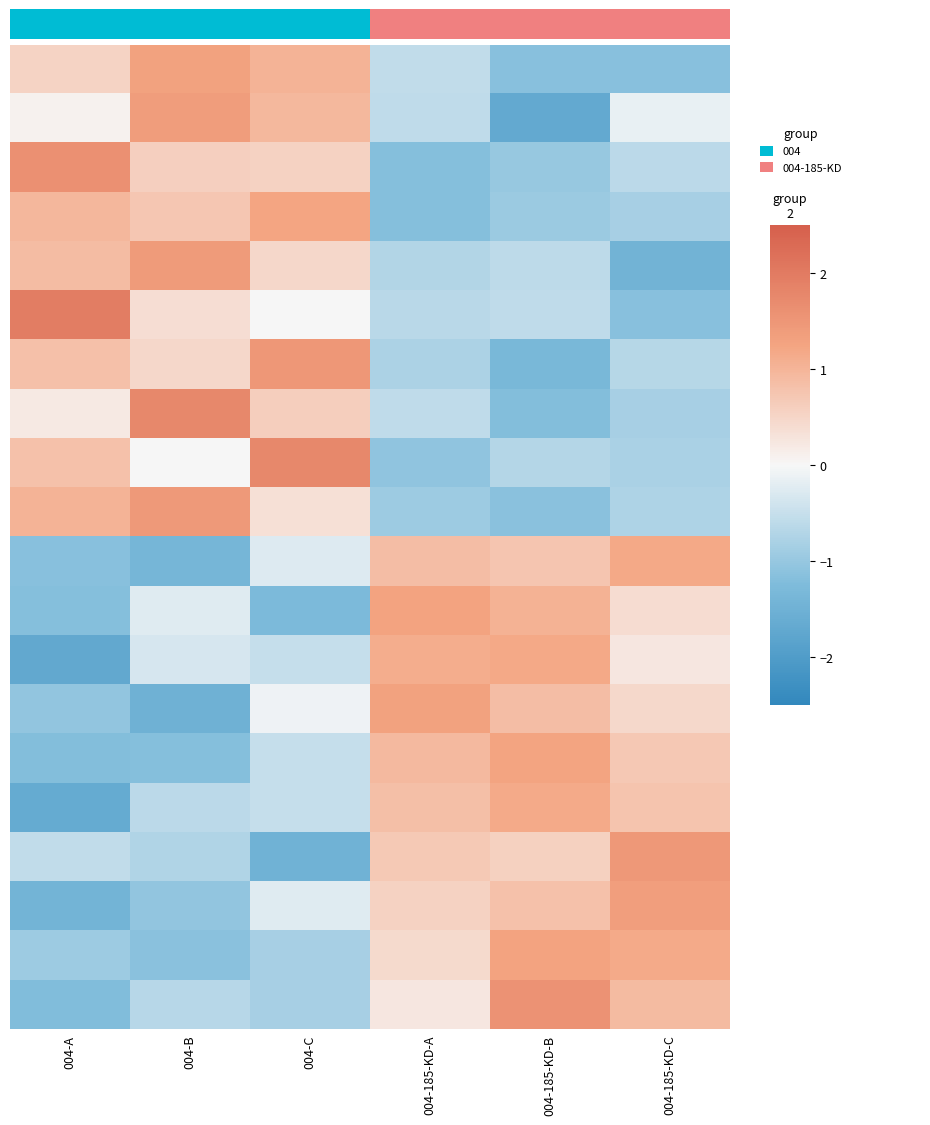

What is the greatest value displayed?

2.0